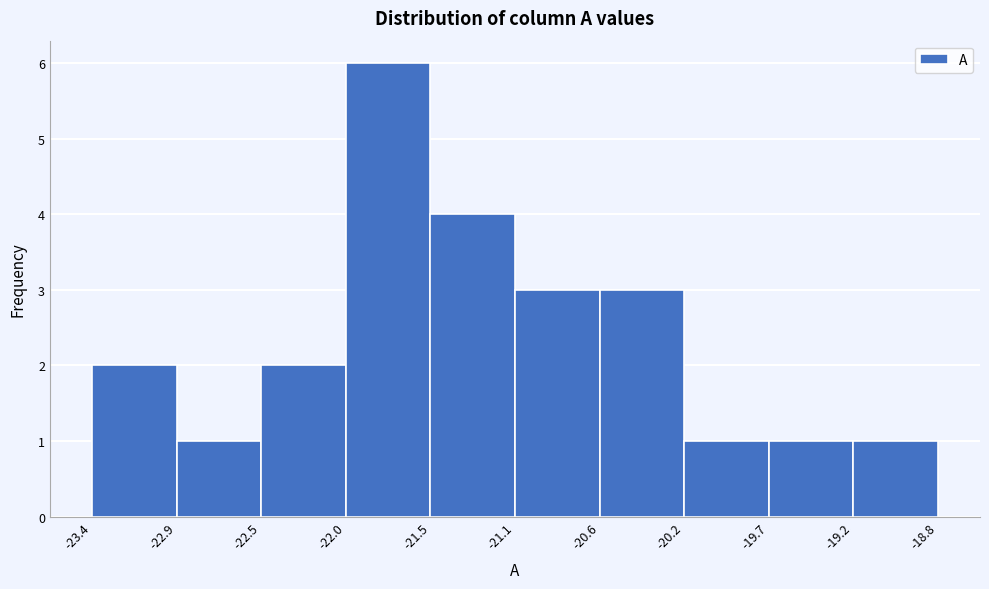

Reading left to right, list every bar in this chart as the range it spans on the x-axis followed by its height. The values are not printed on the chart, so give them approximately, as read against the axis.

-23.4 to -22.9: 2
-22.9 to -22.5: 1
-22.5 to -22.0: 2
-22.0 to -21.5: 6
-21.5 to -21.1: 4
-21.1 to -20.6: 3
-20.6 to -20.2: 3
-20.2 to -19.7: 1
-19.7 to -19.2: 1
-19.2 to -18.8: 1